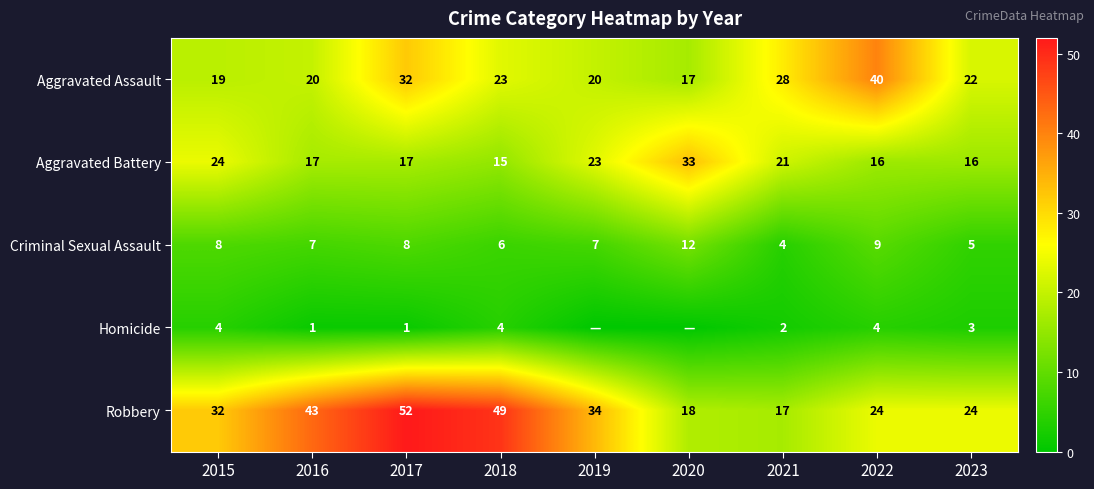

Is the value of Aggravated Assault at 2019 greater than the value of Aggravated Battery at 2022?

Yes